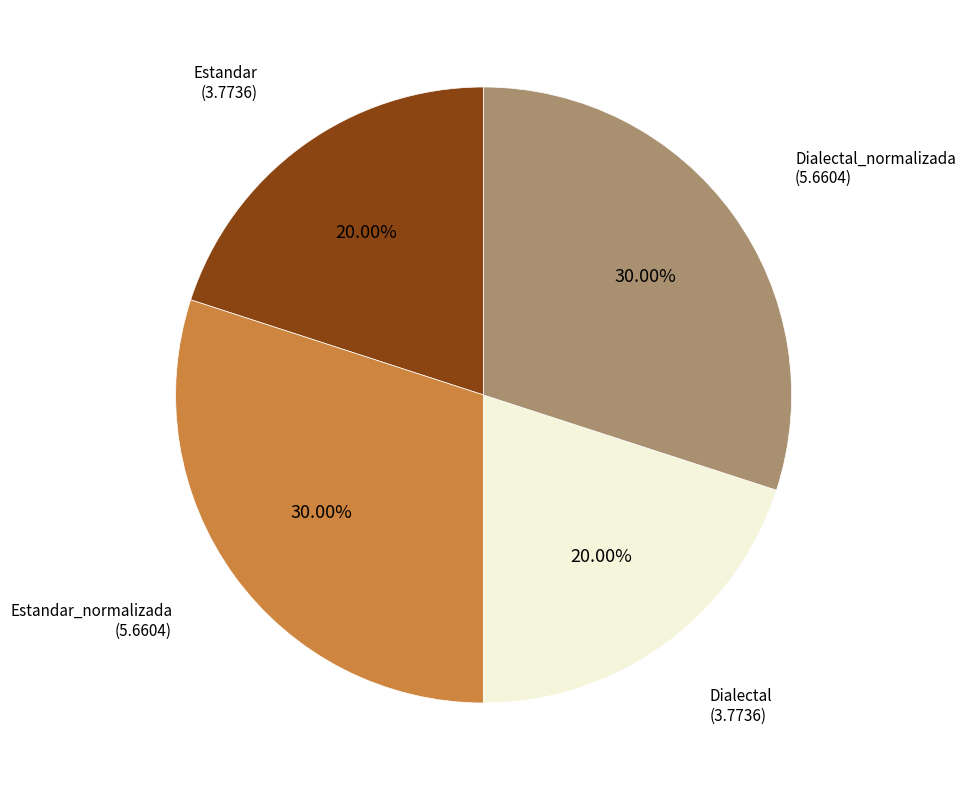

Does any single category account for the majority?

No